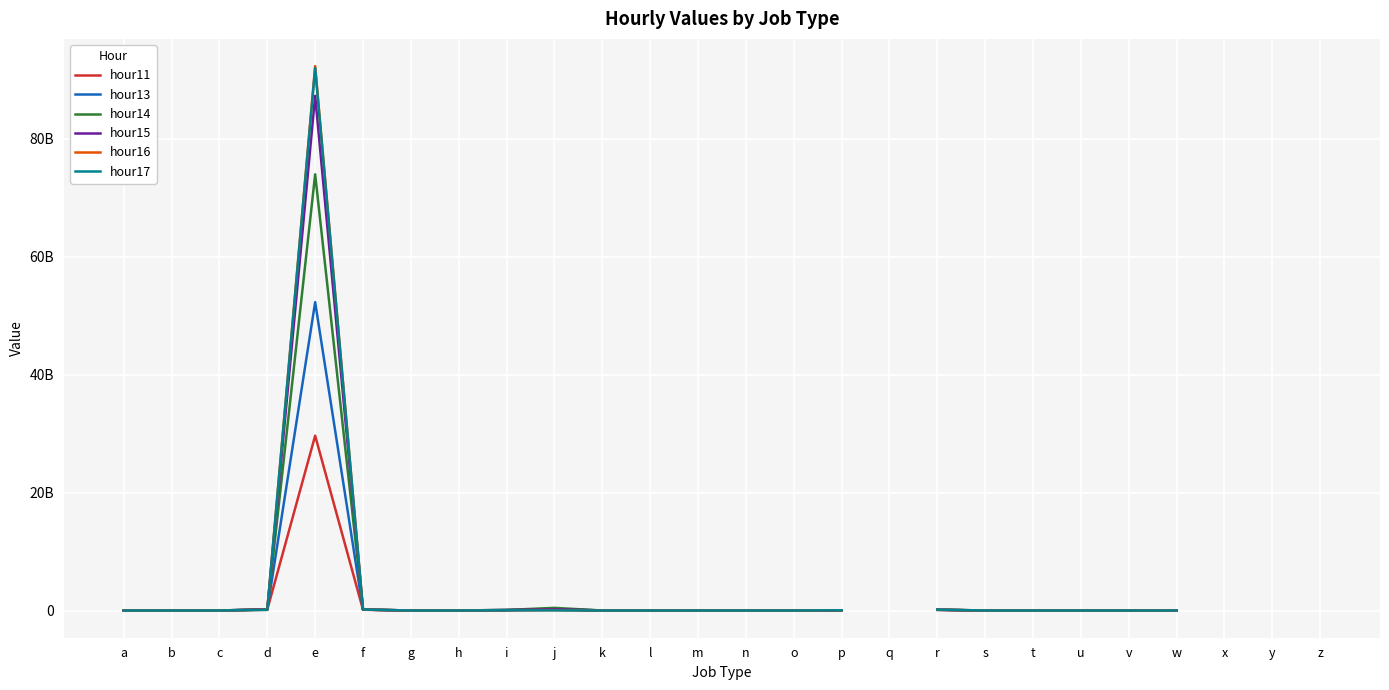

Where is the first local maximum for hour15?

e